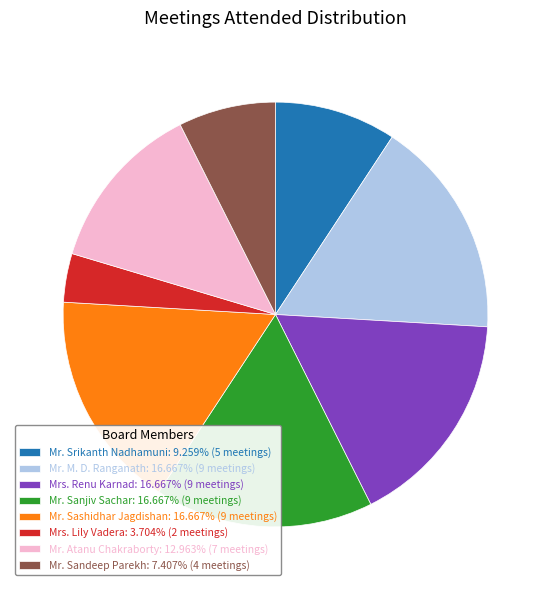

Which category has the smallest portion of the pie?

Mrs. Lily Vadera